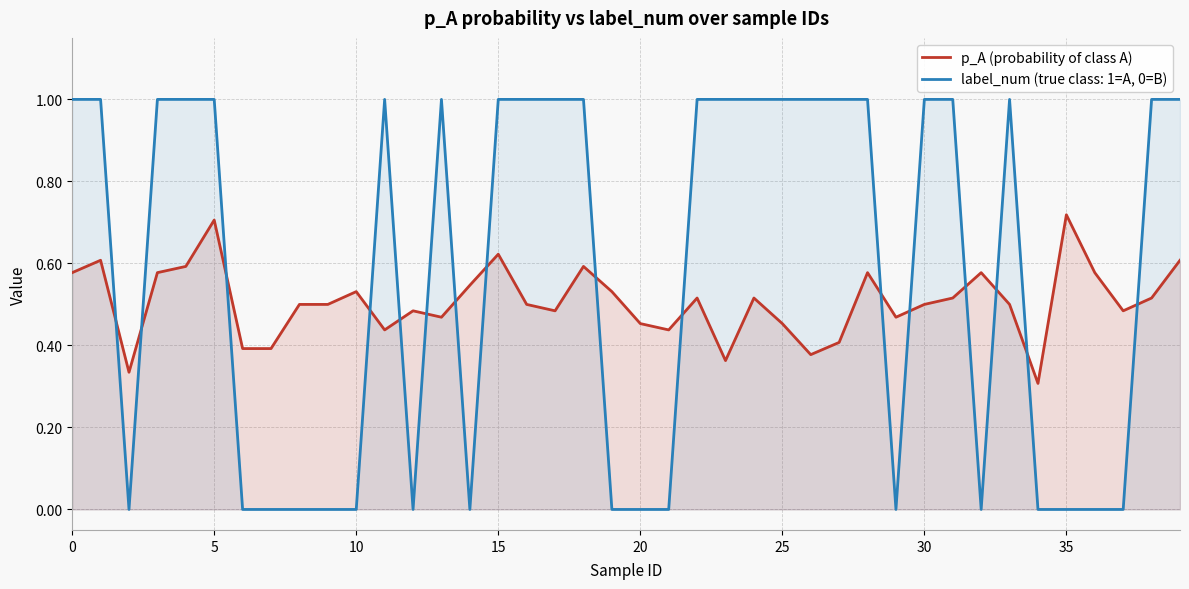

What is the minimum value shown in the chart?

0.0